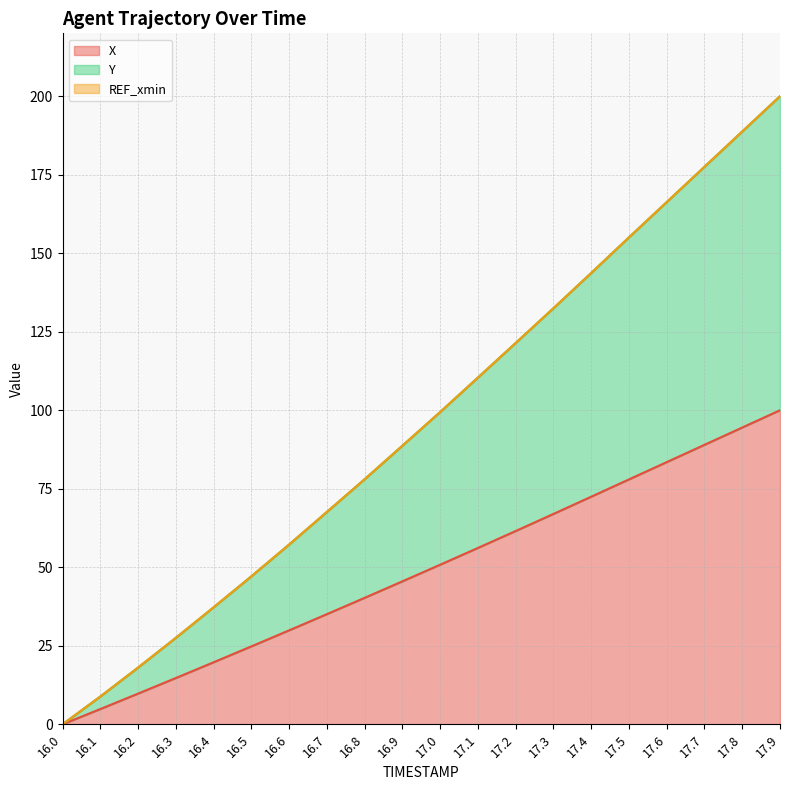

What is the maximum value for X?

100.0